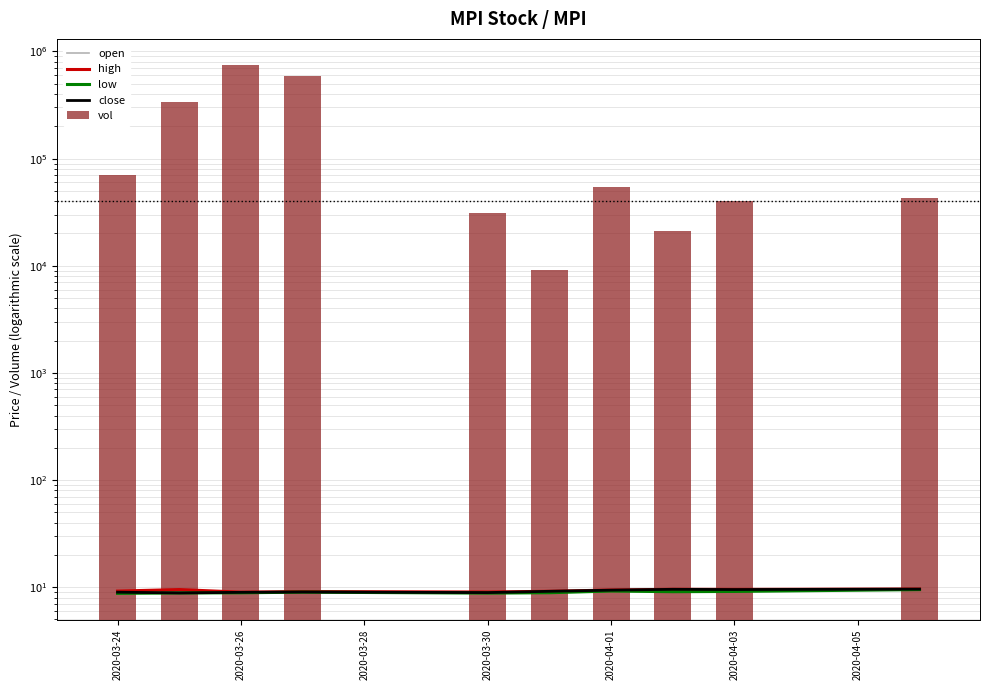

Is the value of close at 7 greater than the value of high at 2020-03-28?

Yes